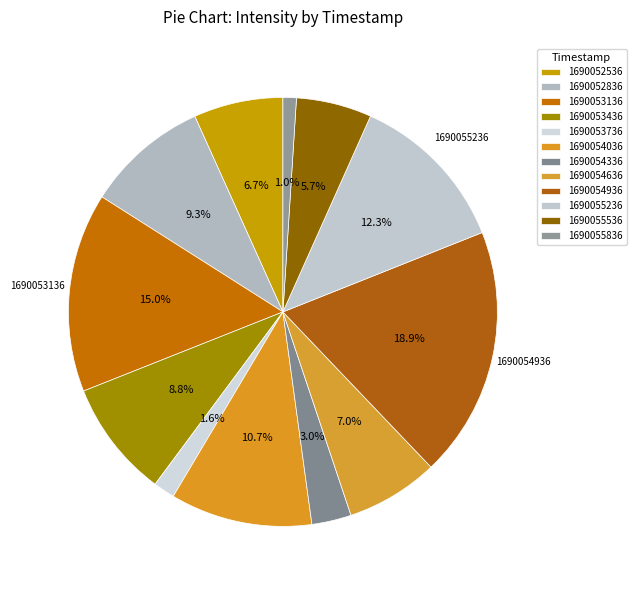

Is 1690055836 the majority of the pie?

No